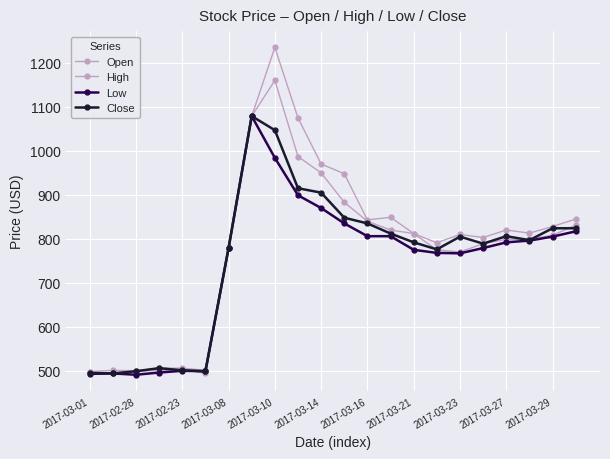

What is the value of the High point at the 1st from the left?

498